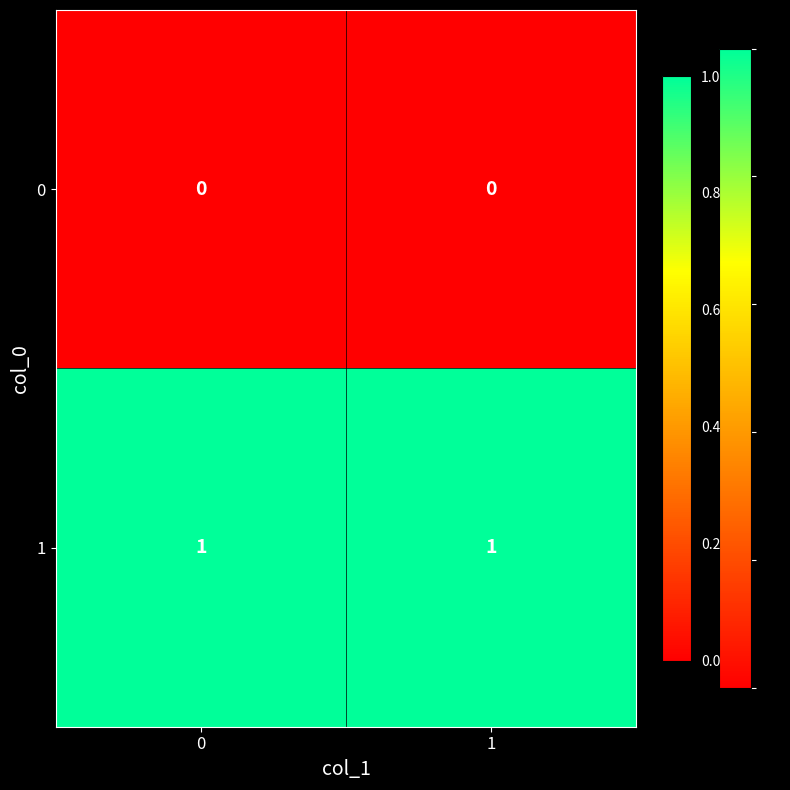

Which series has the largest total across all categories?

1